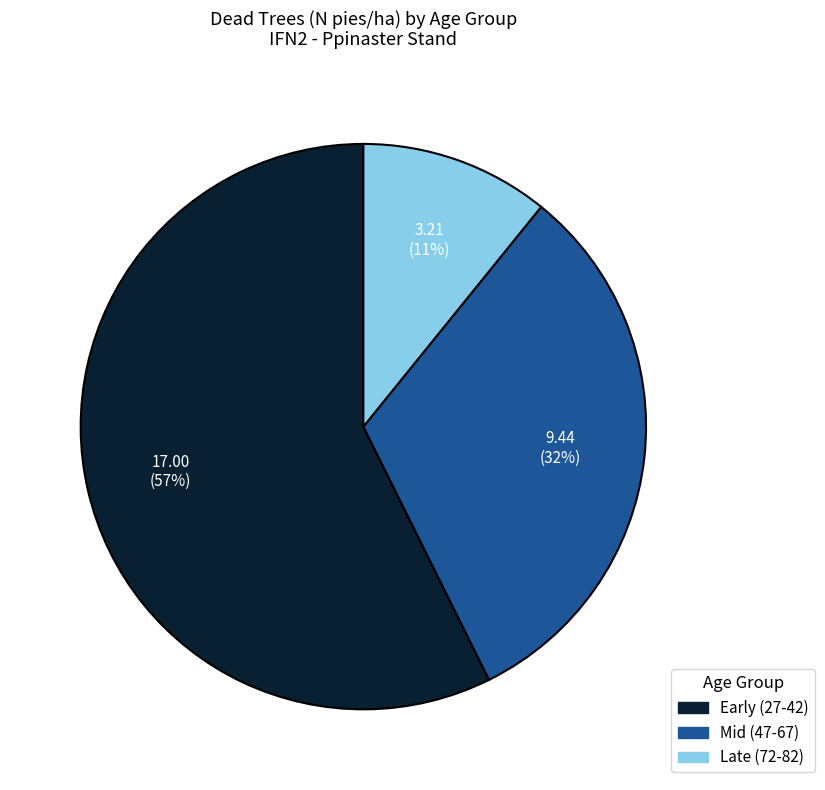

Does any single category account for the majority?

Yes